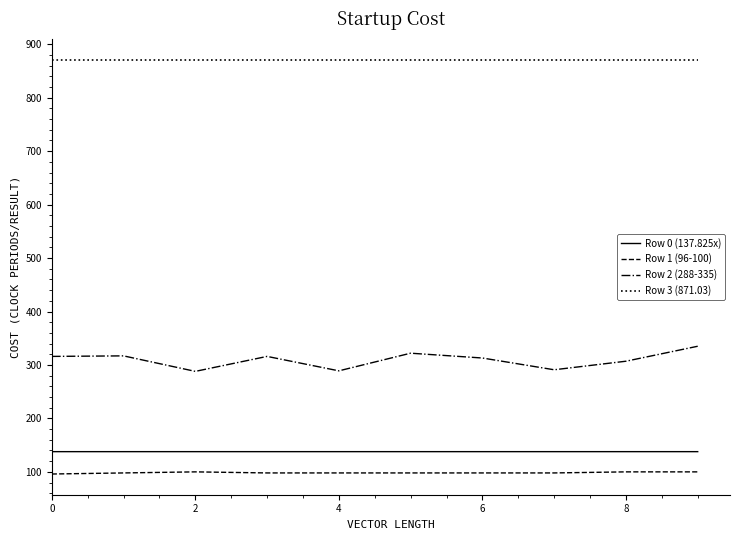

True or false: Row 2 (288-335) and Row 0 (137.825x) intersect in this chart.

False